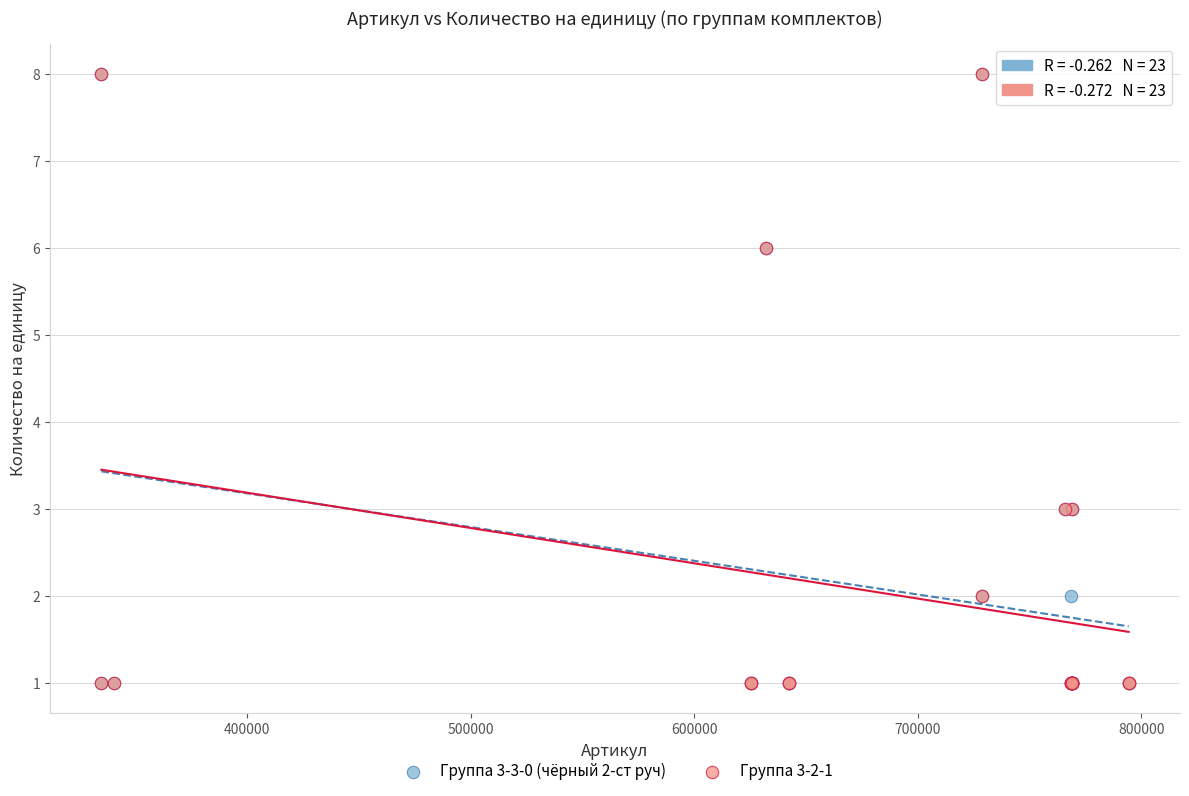

What are all the series names shown in the legend?

Группа 3-3-0 (чёрный 2-ст руч), Группа 3-2-1